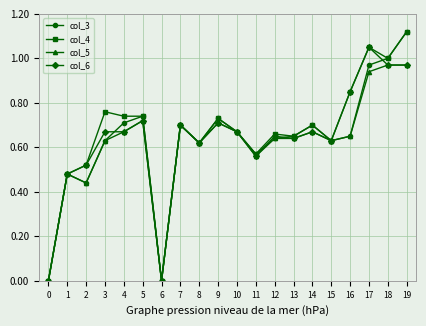

How many lines are shown in the chart?

4